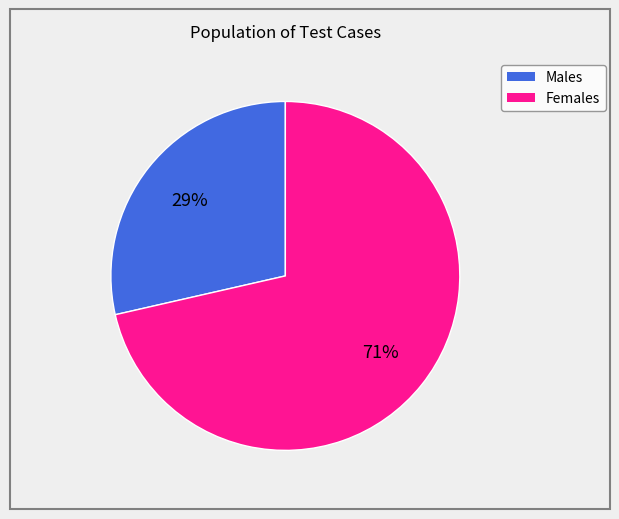

To the nearest percent, what is the average slice percentage?

50%